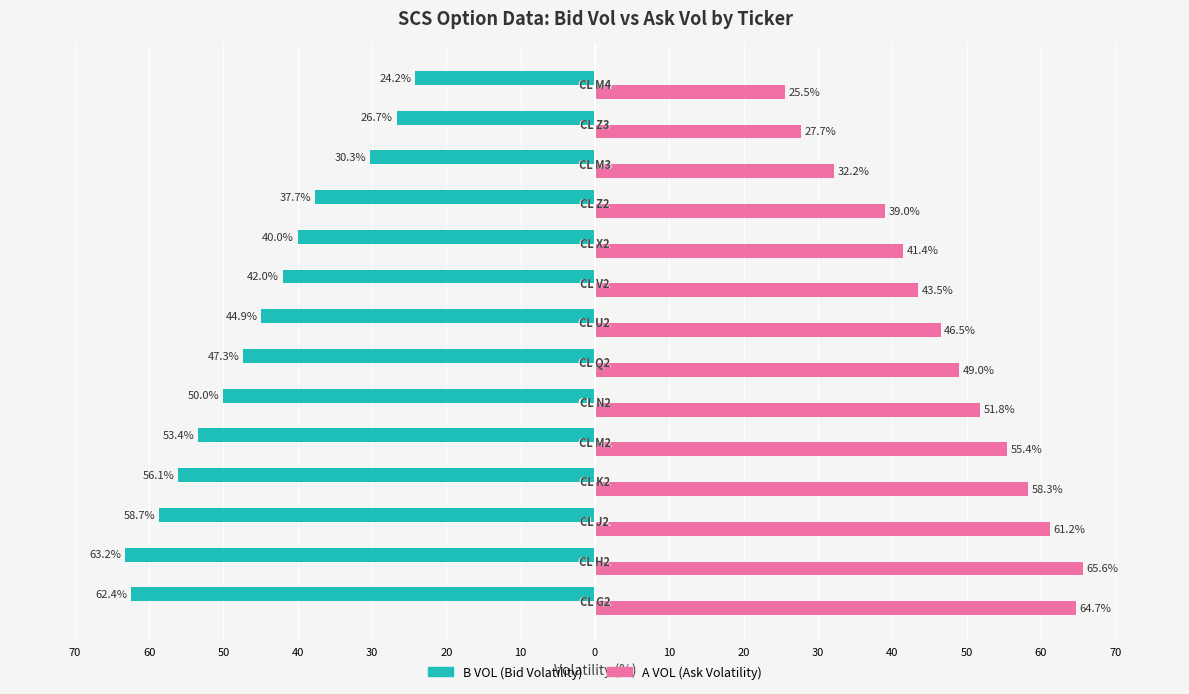

Are the bars grouped side by side (vs. stacked)?

Yes